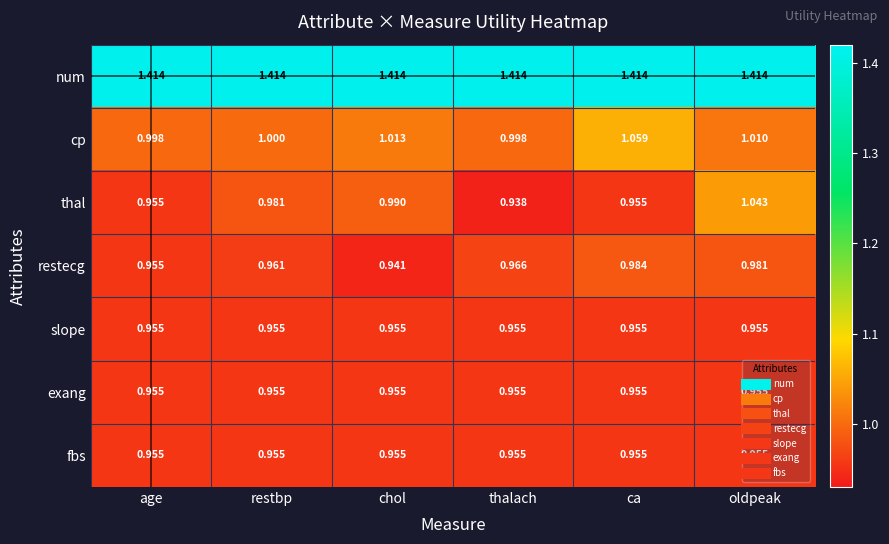

Where is restecg nearest to the value 0?

chol